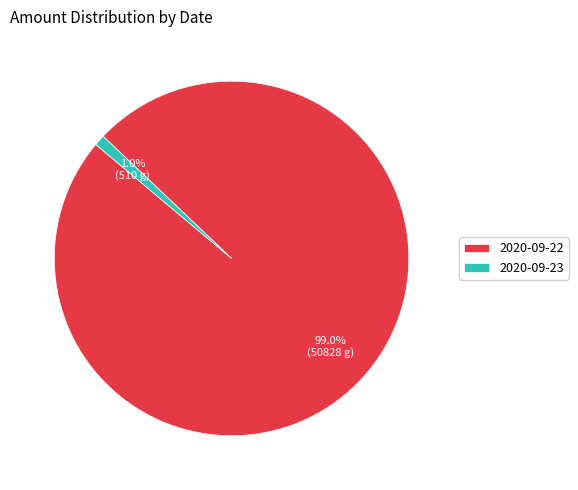

How many slices are in this pie chart?

2